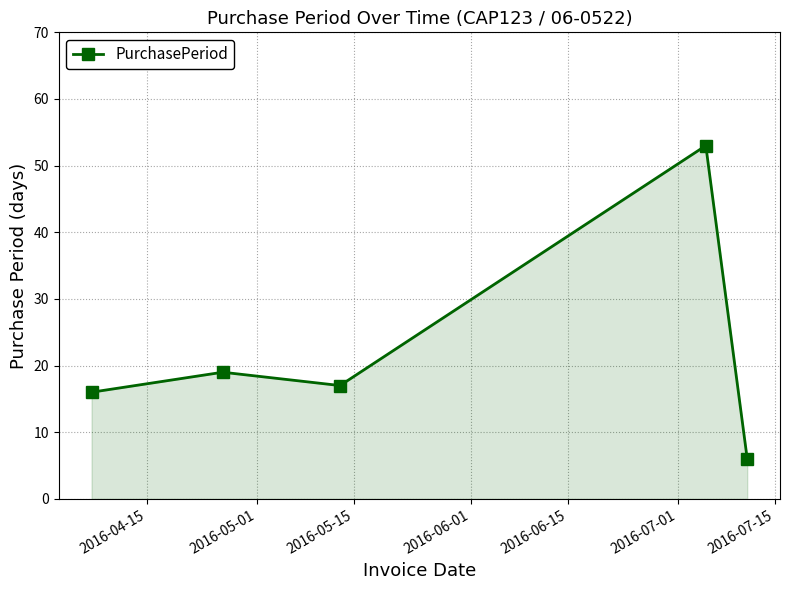

How many points are higher than both their immediate neighbors (excluding endpoints)?

2